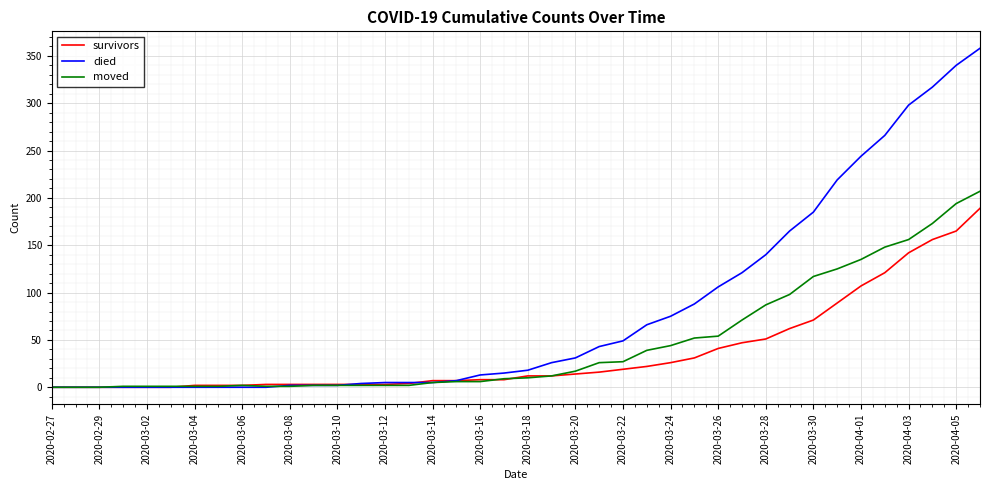

What is the maximum value shown in the chart?

358